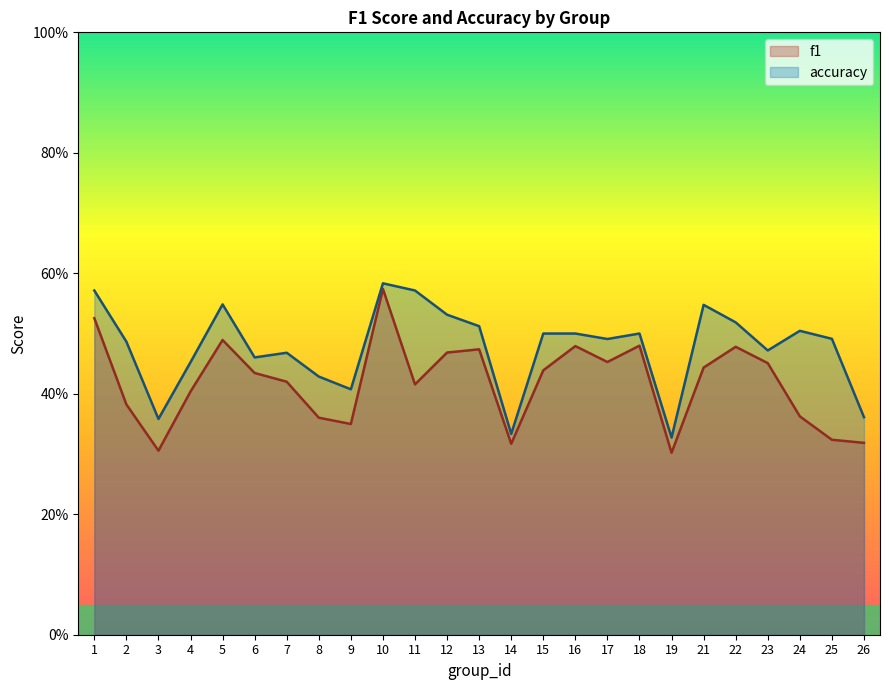

Does the chart display data point markers on the line(s)?

No